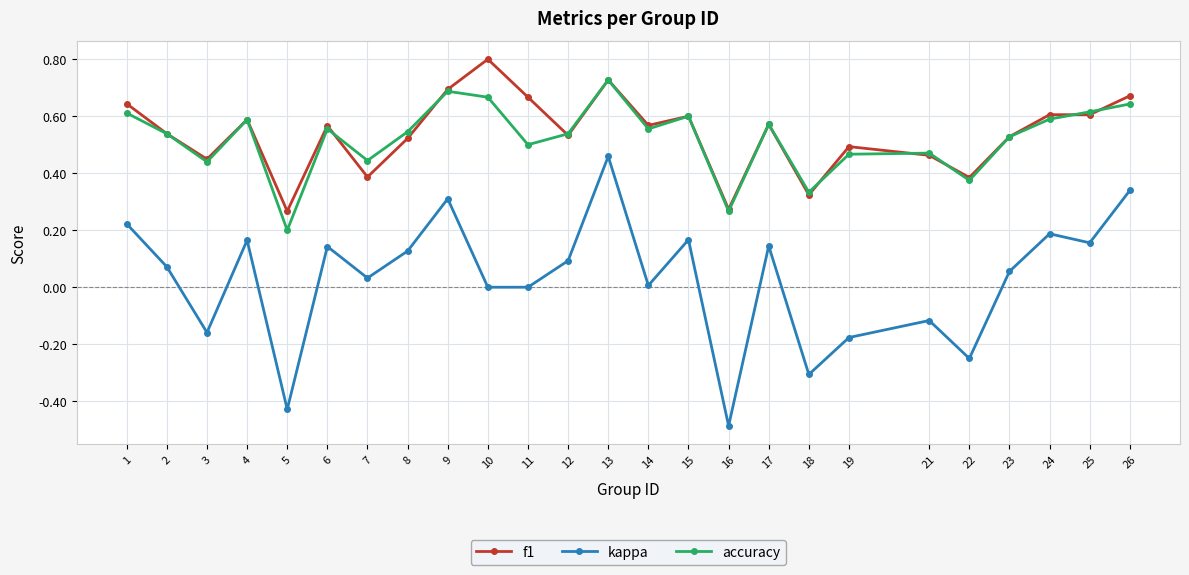

What is the total value across all series at 4?

1.3